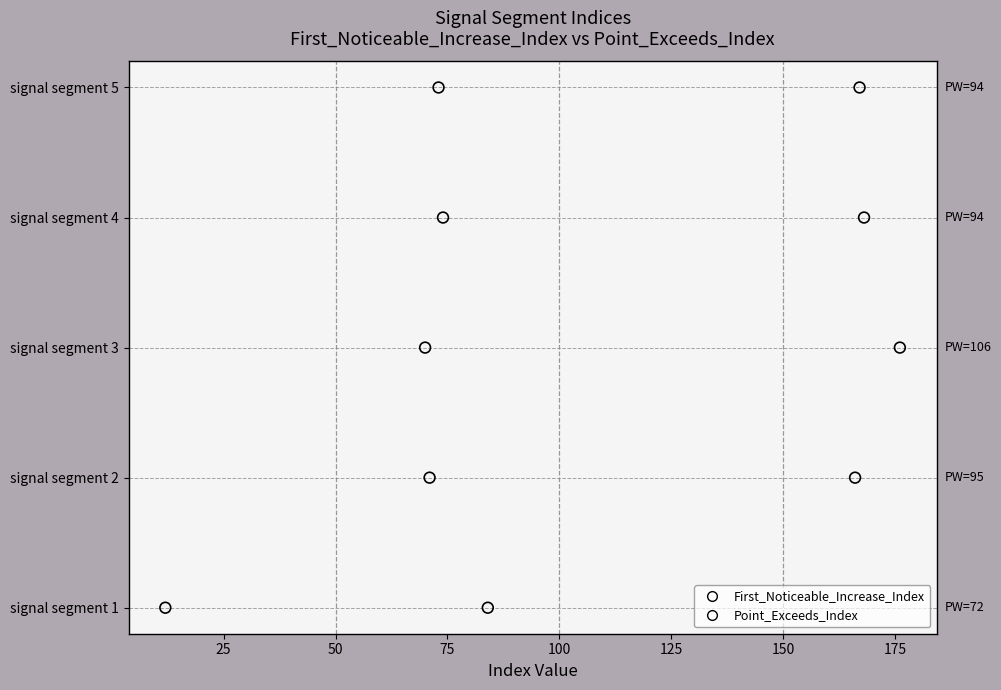

Which series has the widest spread of Y values?

First_Noticeable_Increase_Index